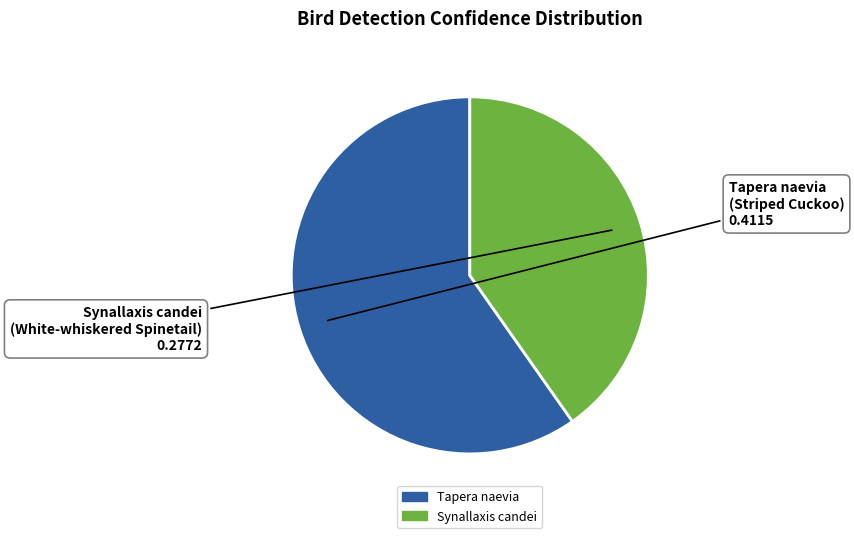

Between Tapera naevia and Synallaxis candei, which is larger?

Tapera naevia